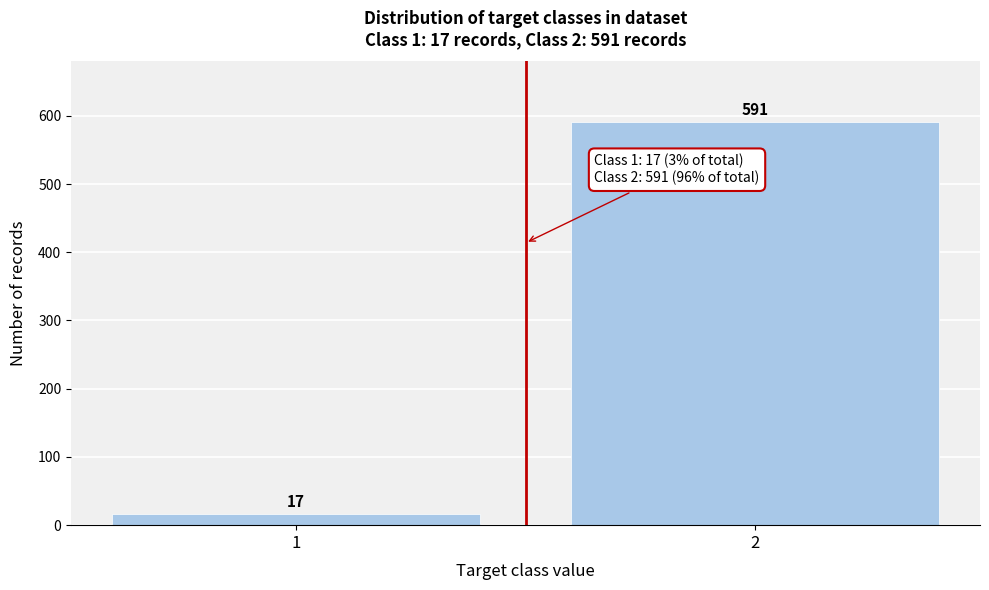

Reading left to right, extract all data points from this chart.

1=17	2=591